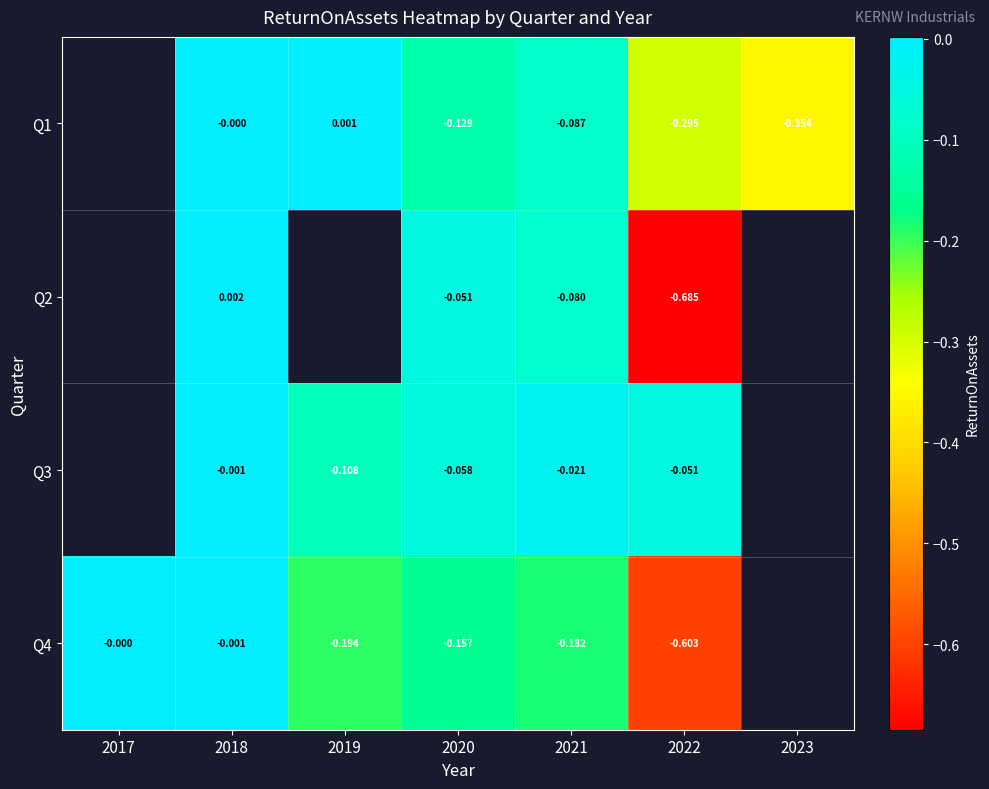

How many categories are shown in the chart?

7